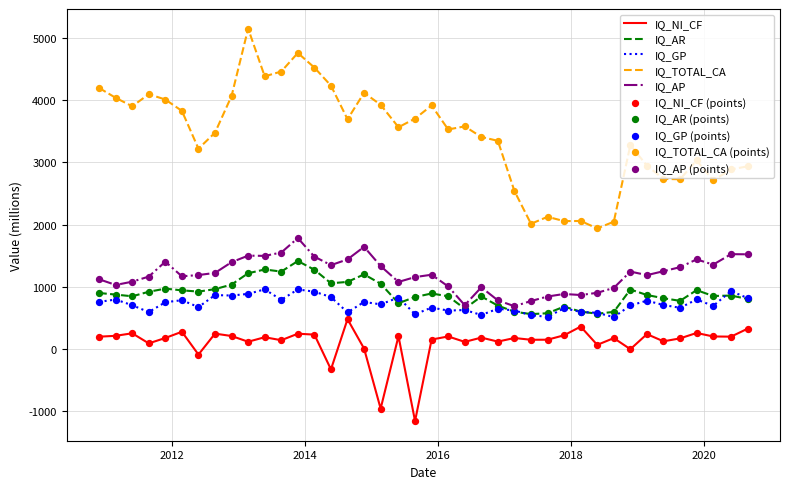

Which series has the largest total across all categories?

IQ_TOTAL_CA